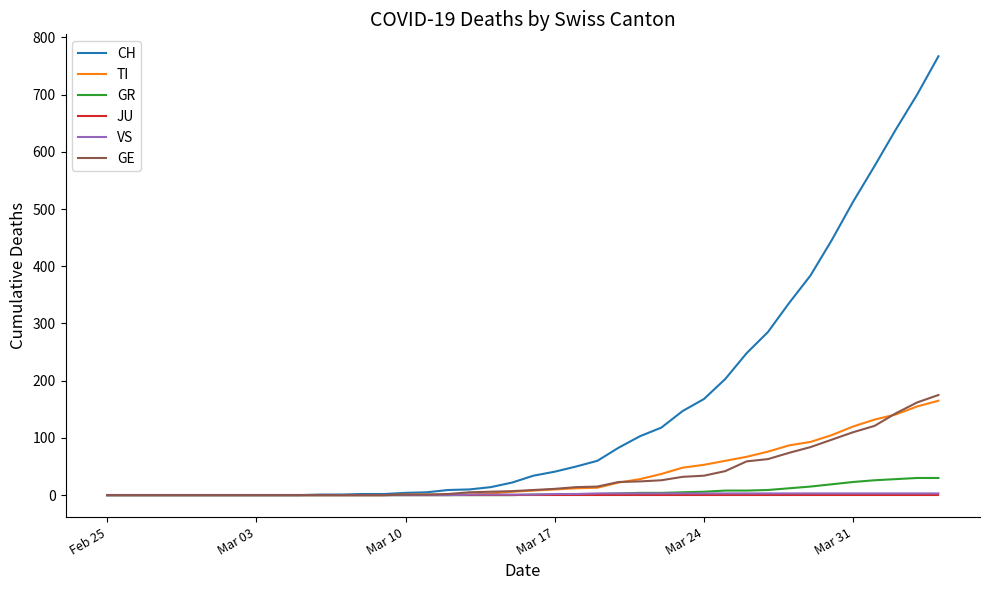

What is the highest value of the GR series?

30